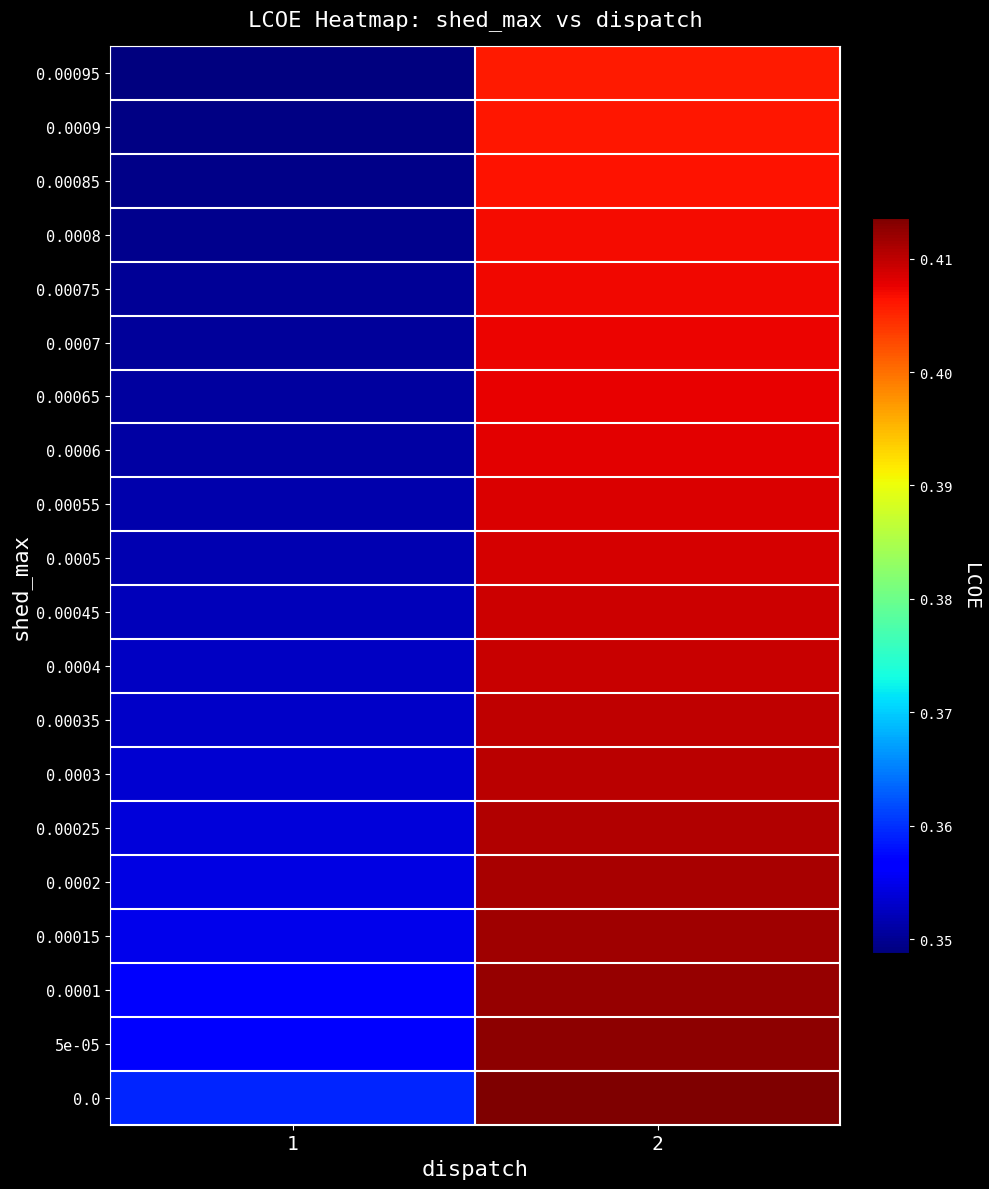

Reading left to right, what are all the values shown in this chart?

0.0: 1=0.4	2=0.4
5e-05: 1=0.4	2=0.4
0.0001: 1=0.4	2=0.4
0.00015: 1=0.4	2=0.4
0.0002: 1=0.4	2=0.4
0.00025: 1=0.4	2=0.4
0.0003: 1=0.4	2=0.4
0.00035: 1=0.4	2=0.4
0.0004: 1=0.4	2=0.4
0.00045: 1=0.4	2=0.4
0.0005: 1=0.4	2=0.4
0.00055: 1=0.4	2=0.4
0.0006: 1=0.4	2=0.4
0.00065: 1=0.4	2=0.4
0.0007: 1=0.4	2=0.4
0.00075: 1=0.4	2=0.4
0.0008: 1=0.3	2=0.4
0.00085: 1=0.3	2=0.4
0.0009: 1=0.3	2=0.4
0.00095: 1=0.3	2=0.4